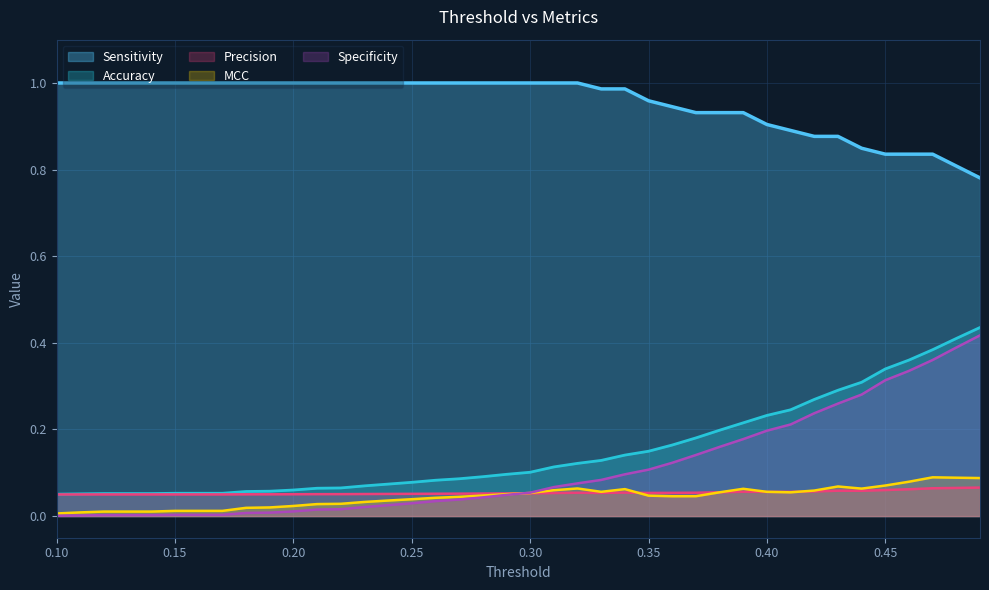

The MCC series shows 0.0 at 0.46. True or false?

False